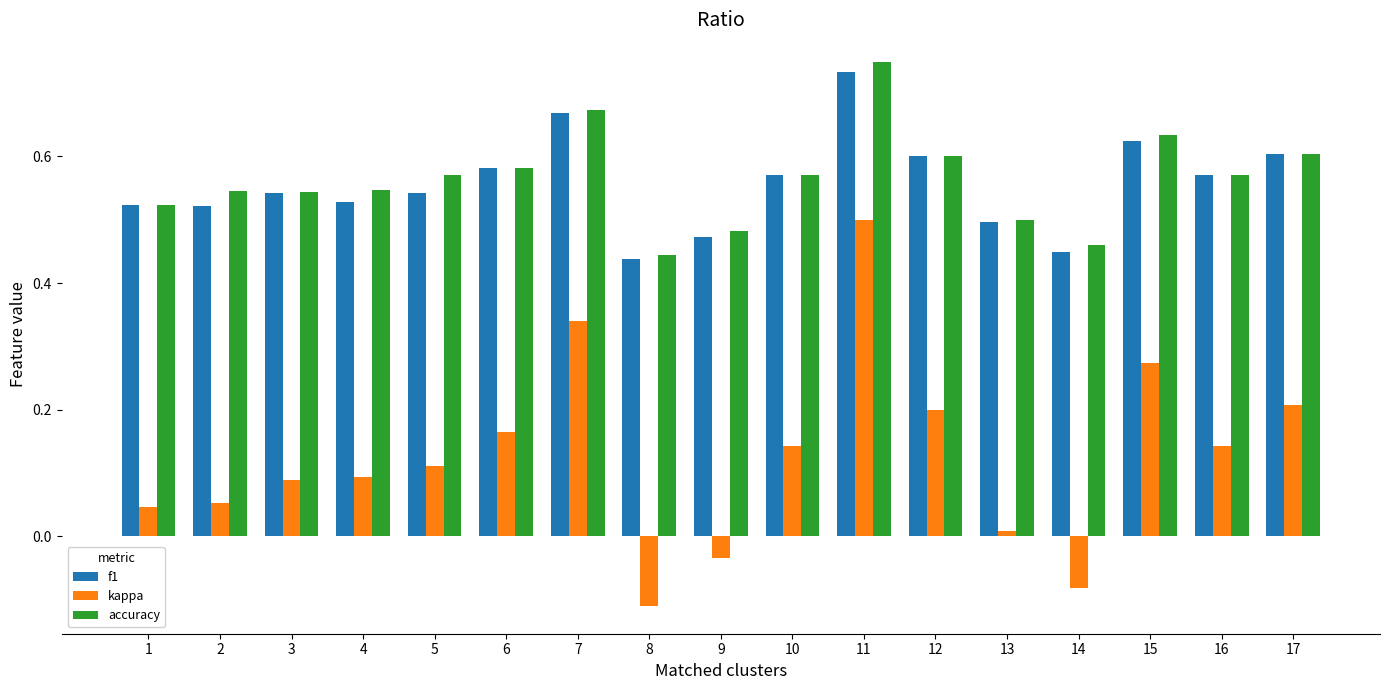

What is the sum of all f1 values?

9.5